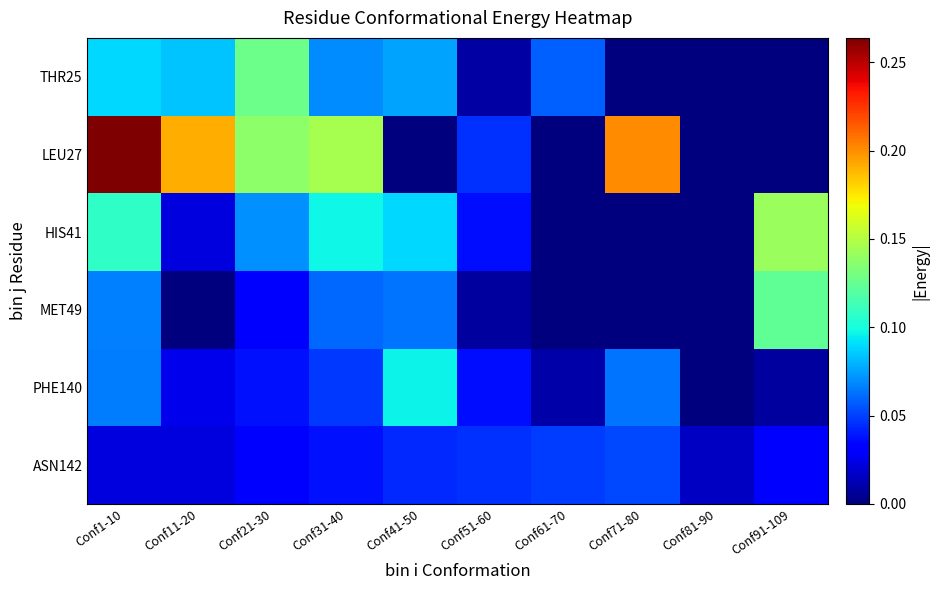

Which label corresponds to the largest value in the chart?

Conf1-10